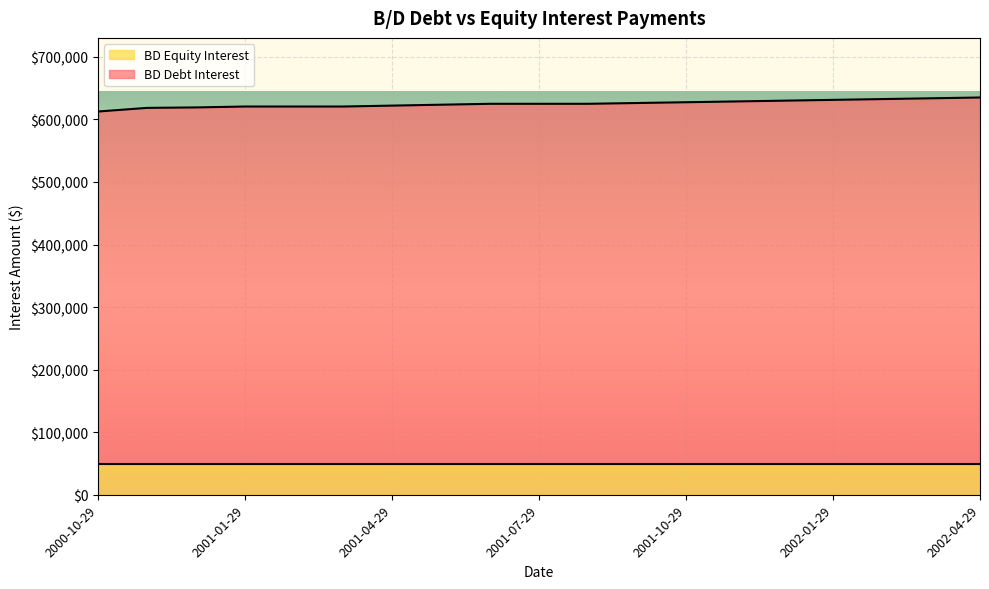

Which category has the lowest value across all series?

2000-10-29